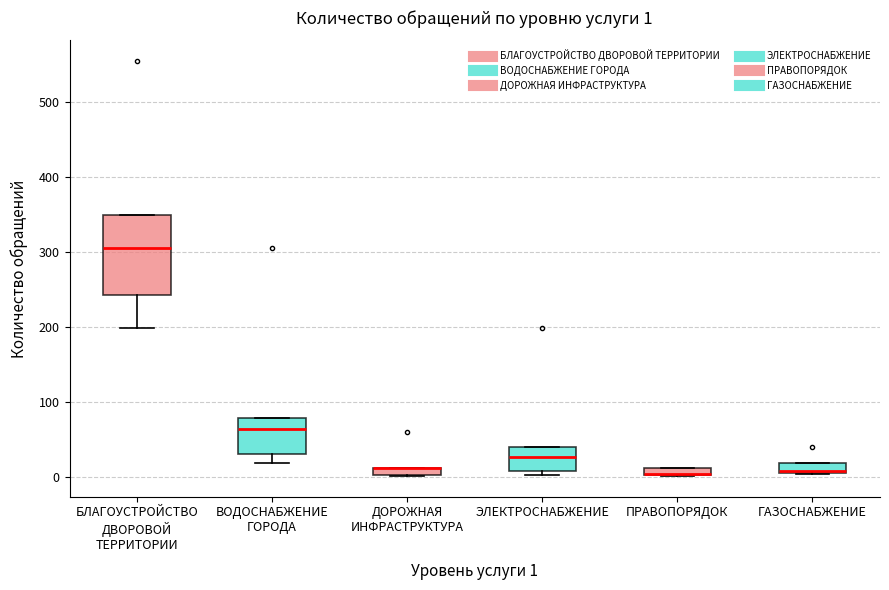

Which box is the tallest, from its lower edge to its upper edge?

БЛАГОУСТРОЙСТВО ДВОРОВОЙ ТЕРРИТОРИИ